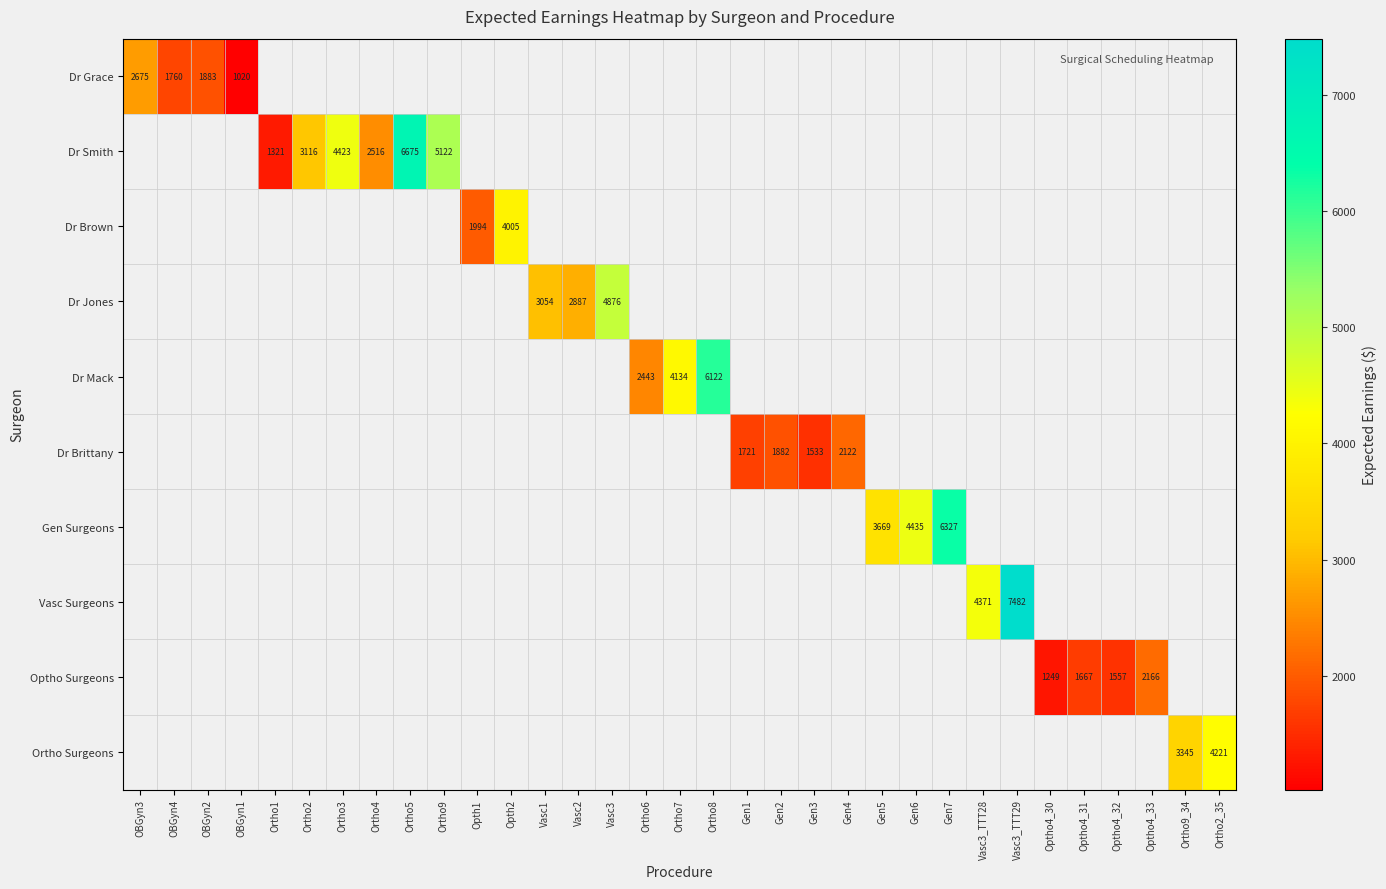

How many distinct data groups are displayed?

10